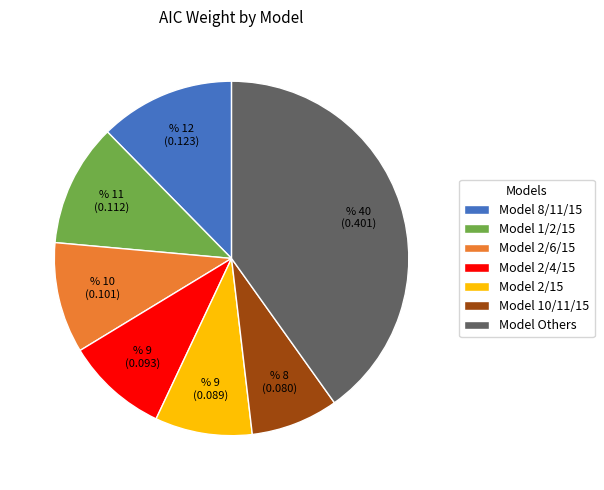

Is it true that Model Others is 40% of the pie?

True